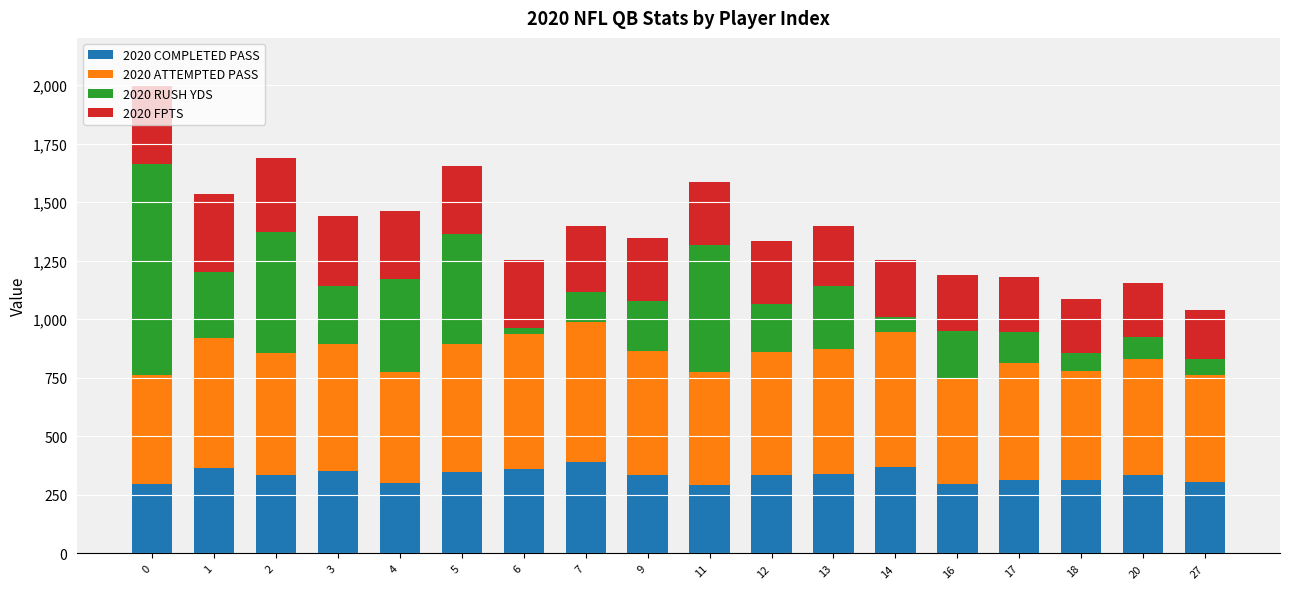

What is the highest value of the 2020 COMPLETED PASS series?

390.0